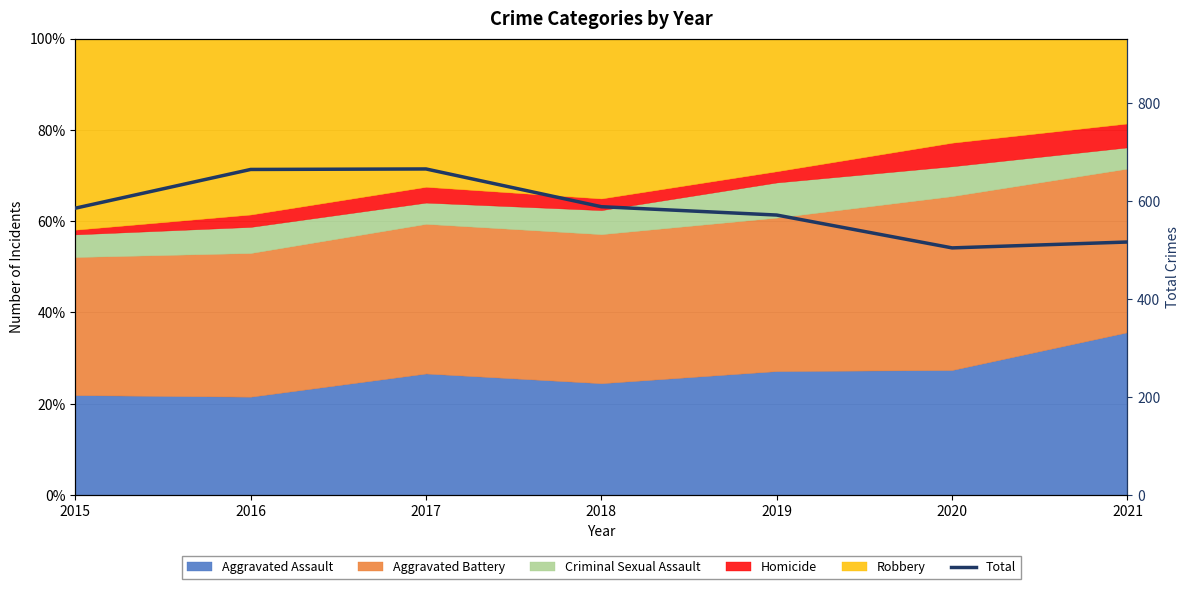

Count the number of categories in the chart.

7